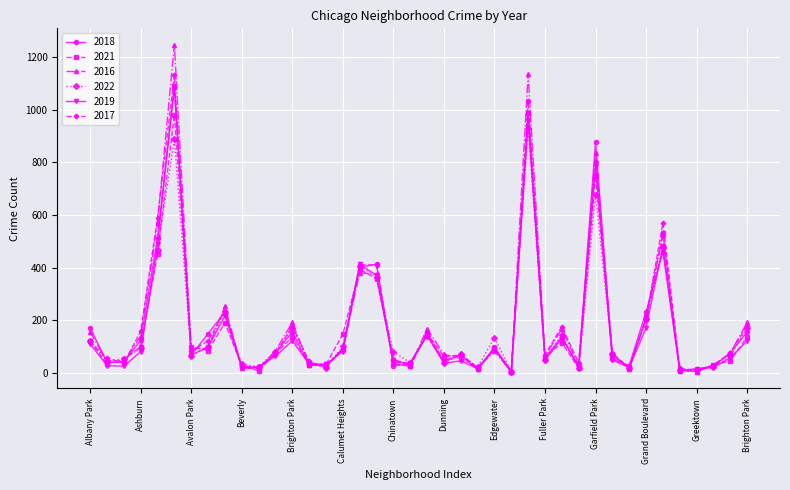

Which series has the widest spread of values?

2016